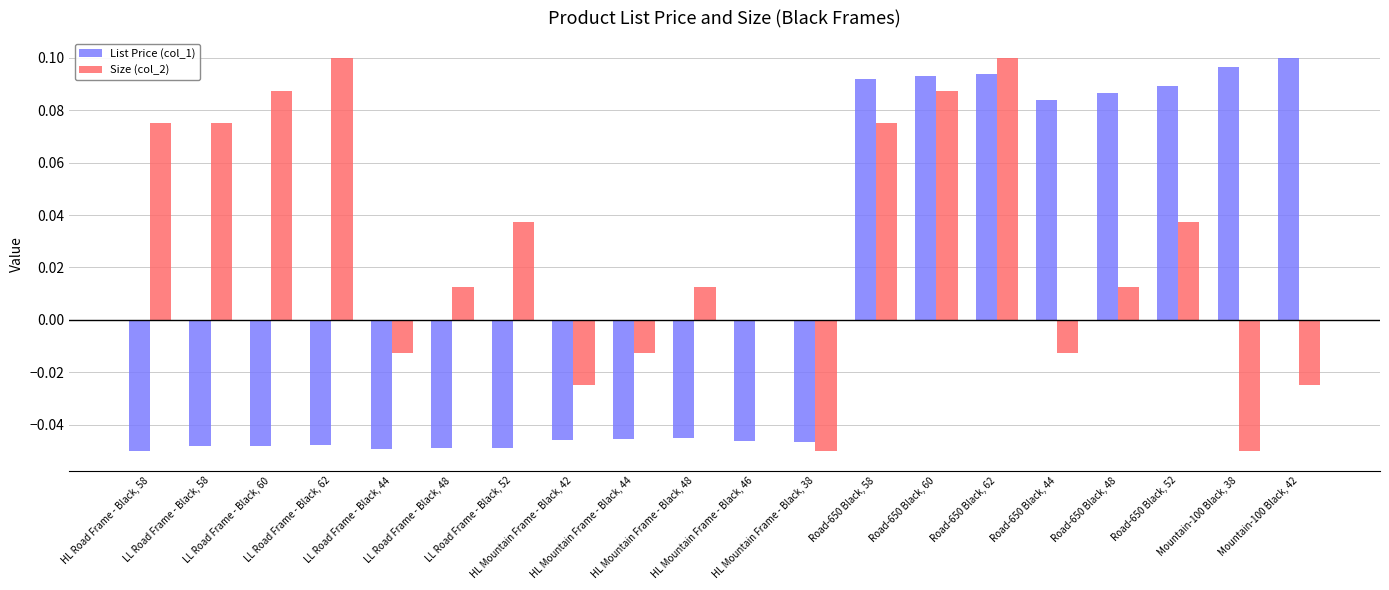

What is the sum of all Size (col_2) values?

0.5